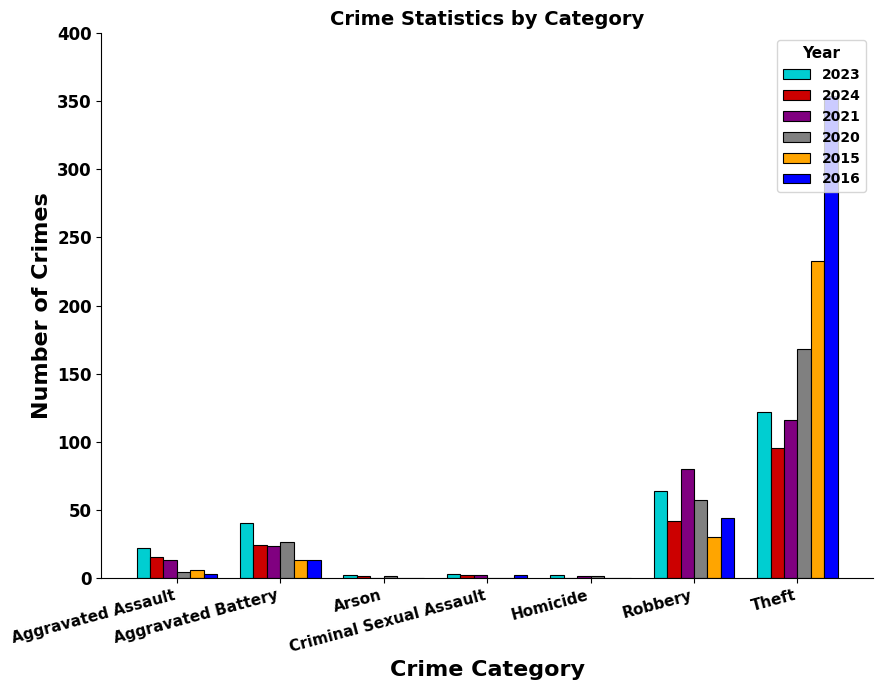

What is the difference between the 2020 values at Robbery and Theft?

111